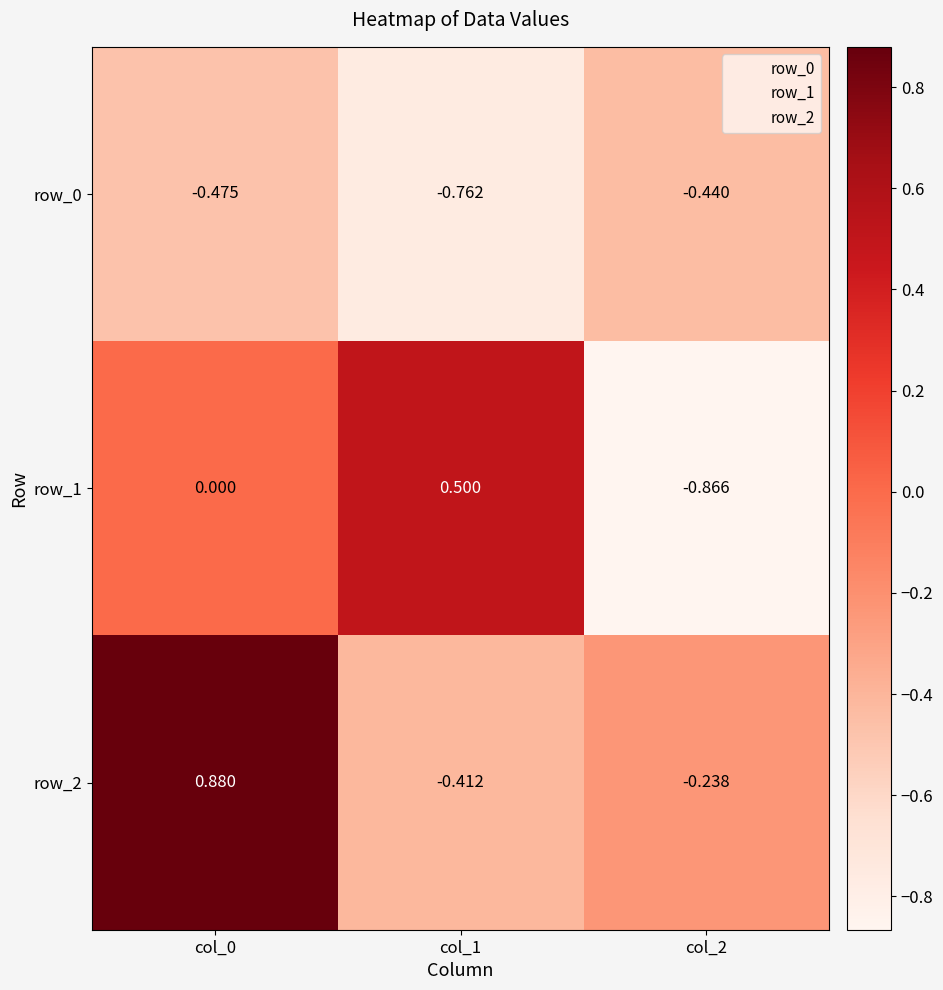

Is the value of row_0 at col_1 greater than the value of row_2 at col_1?

No